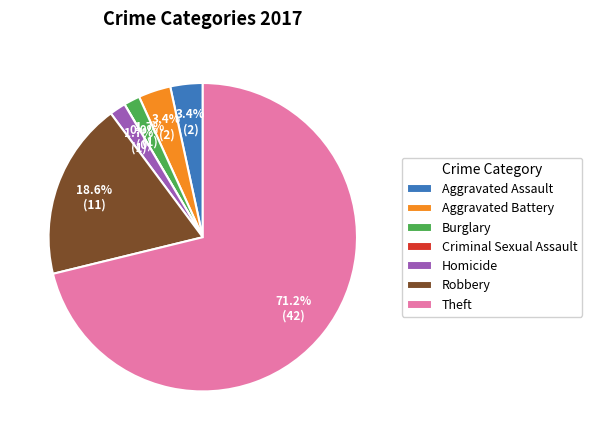

True or false: Criminal Sexual Assault accounts for 0% of the total.

True